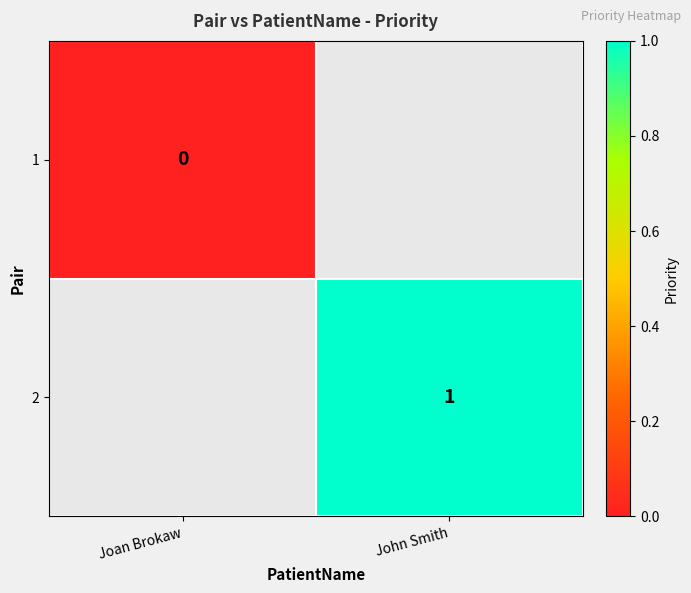

Between Joan Brokaw and John Smith, which is larger?

John Smith